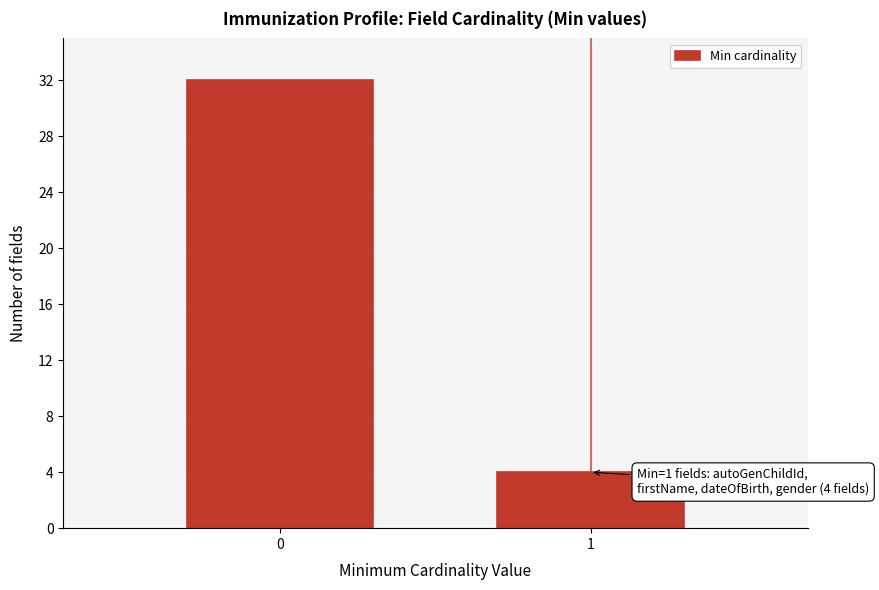

Reading left to right, what are all the values shown in this chart?

0=32	1=4